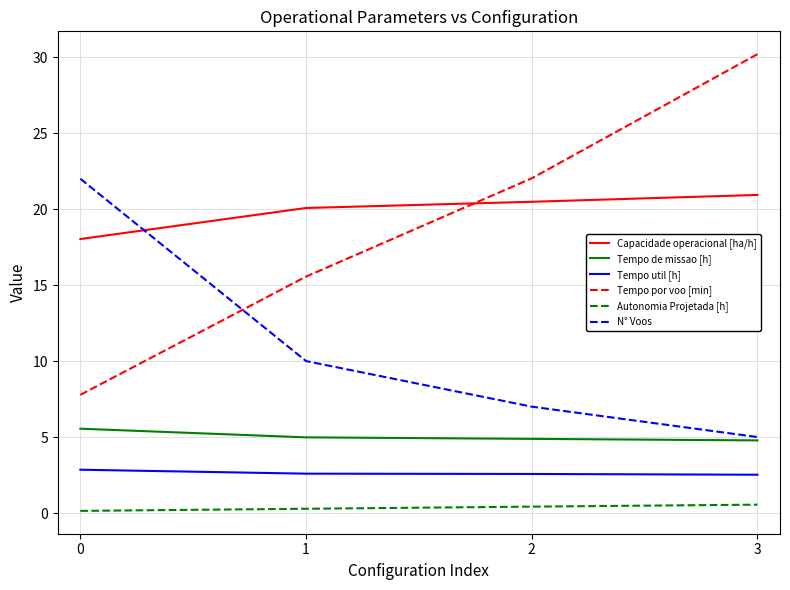

At how many categories does at least one series exceed 7?

4